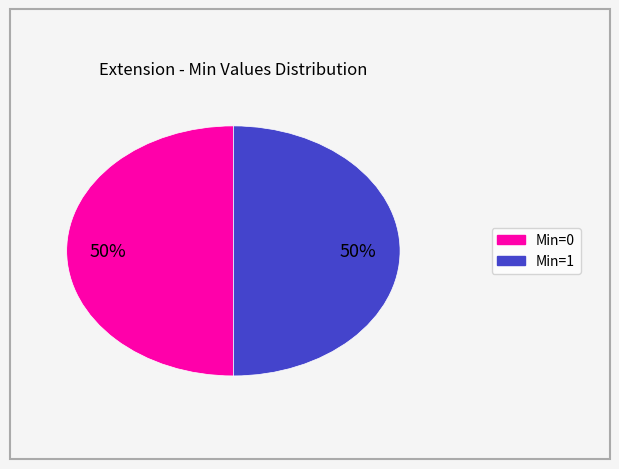

To the nearest percent, what is the average slice percentage?

50%